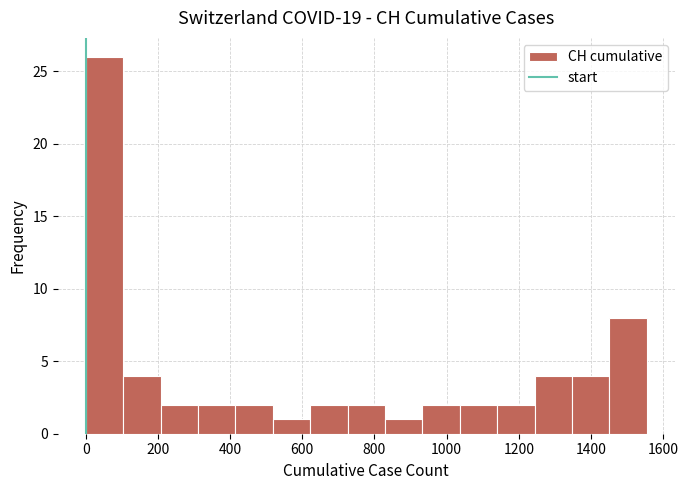

Reading left to right, transcribe this chart: for each bar, give the range it covers on the x-axis and its height. Neither the bar edges nor the heights are printed on the chart, so give them approximately, as read against the axes.

0 to 100: 26
100 to 200: 4
200 to 320: 2
320 to 420: 2
420 to 520: 2
520 to 620: 1
620 to 720: 2
720 to 820: 2
820 to 940: 1
940 to 1040: 2
1040 to 1140: 2
1140 to 1240: 2
1240 to 1340: 4
1340 to 1460: 4
1460 to 1560: 8